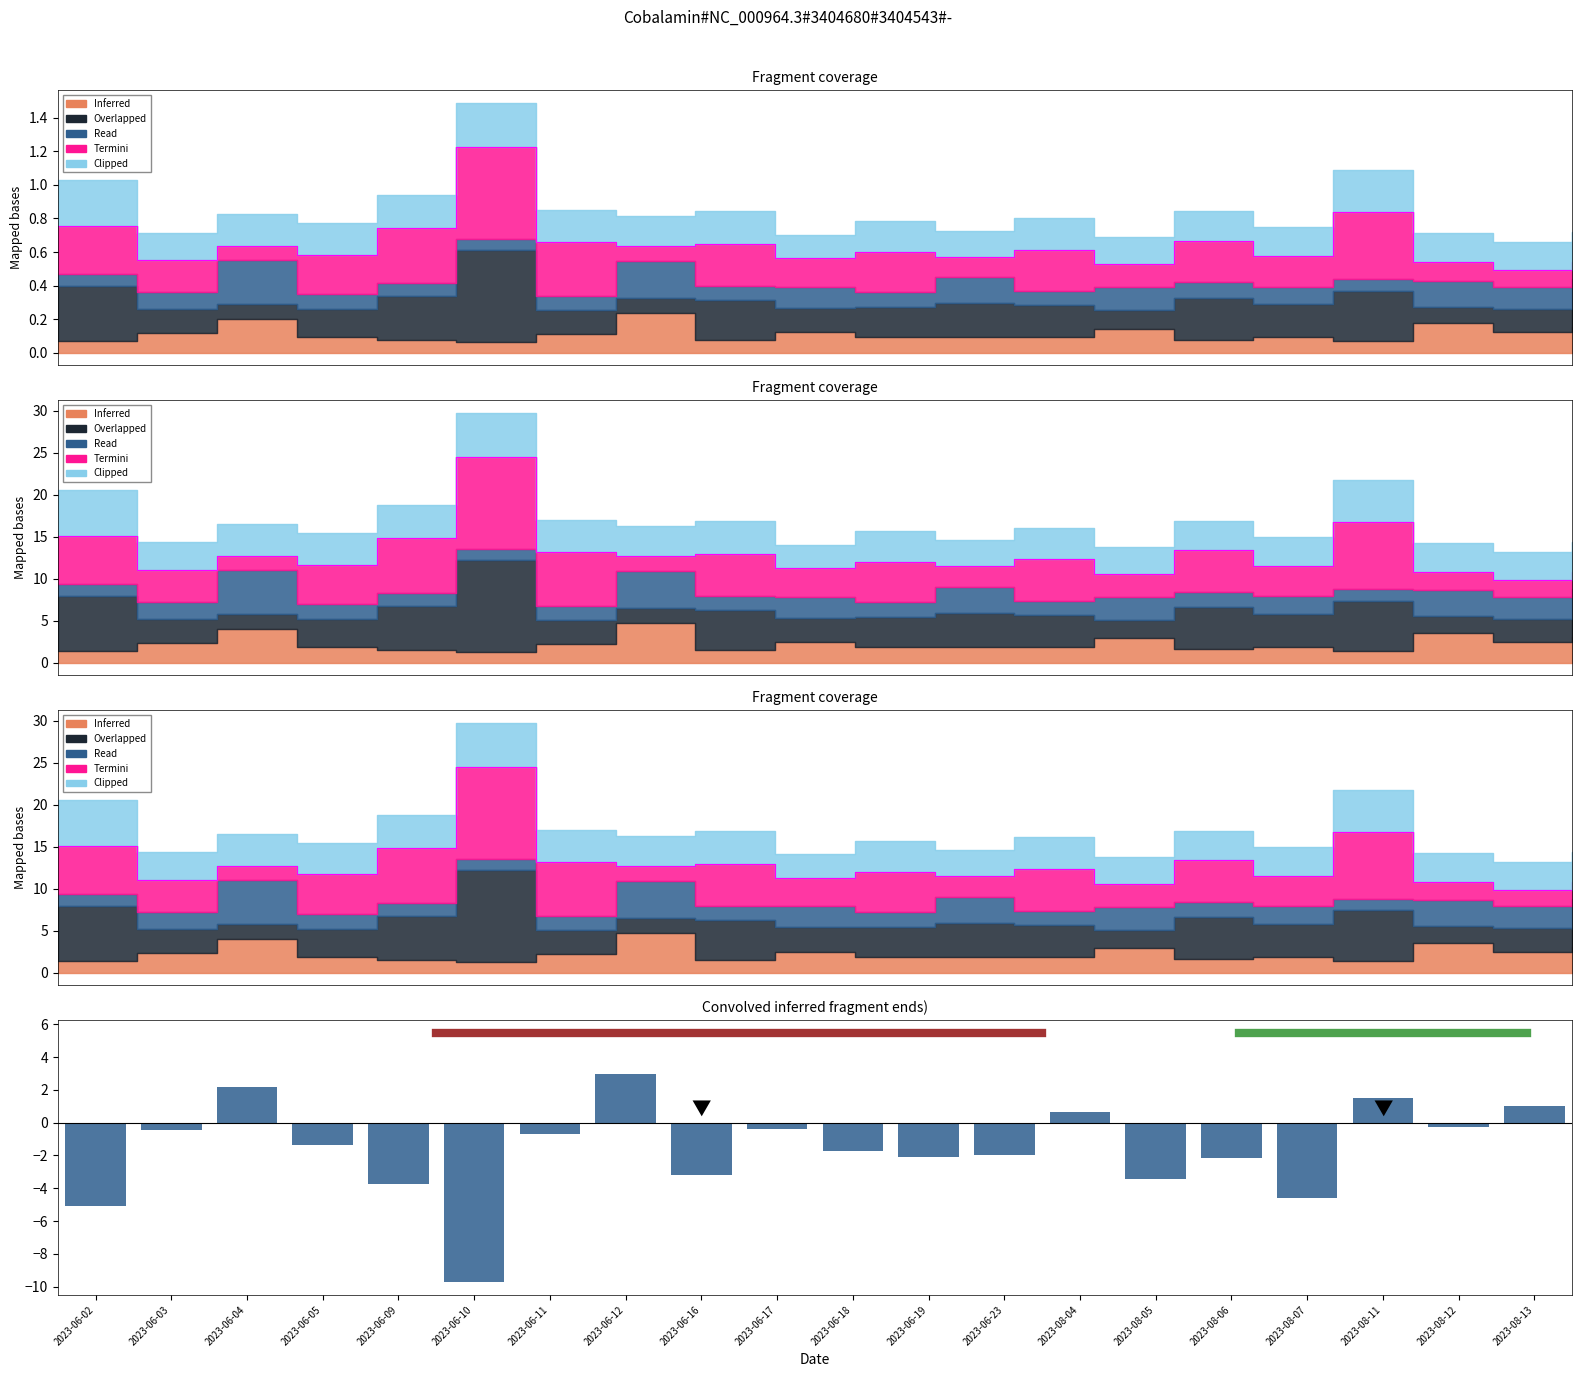

Count the number of categories in the chart.

20